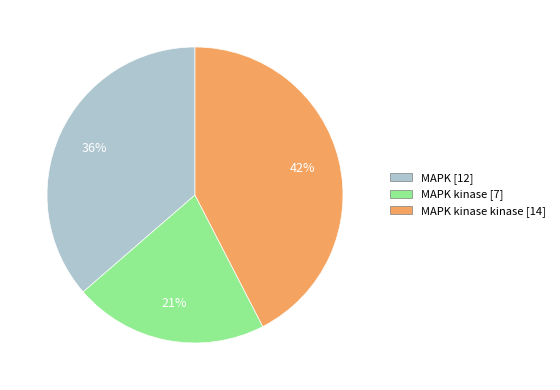

Is there any slice that represents more than half of the pie?

No